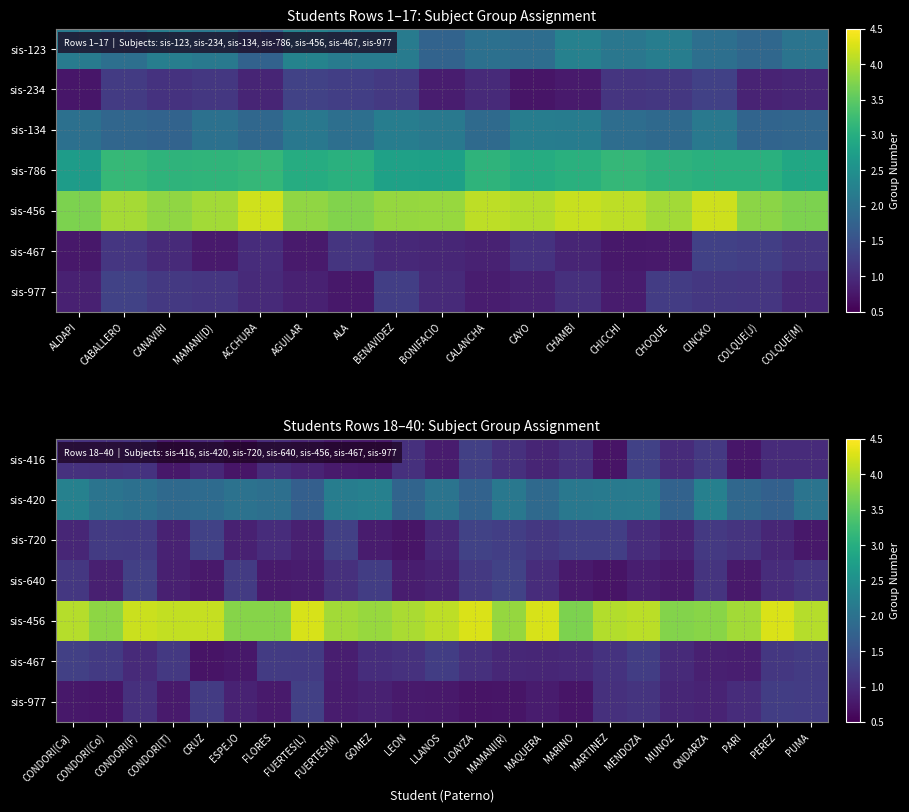

What is the sum of all sis-977 values?

21.1